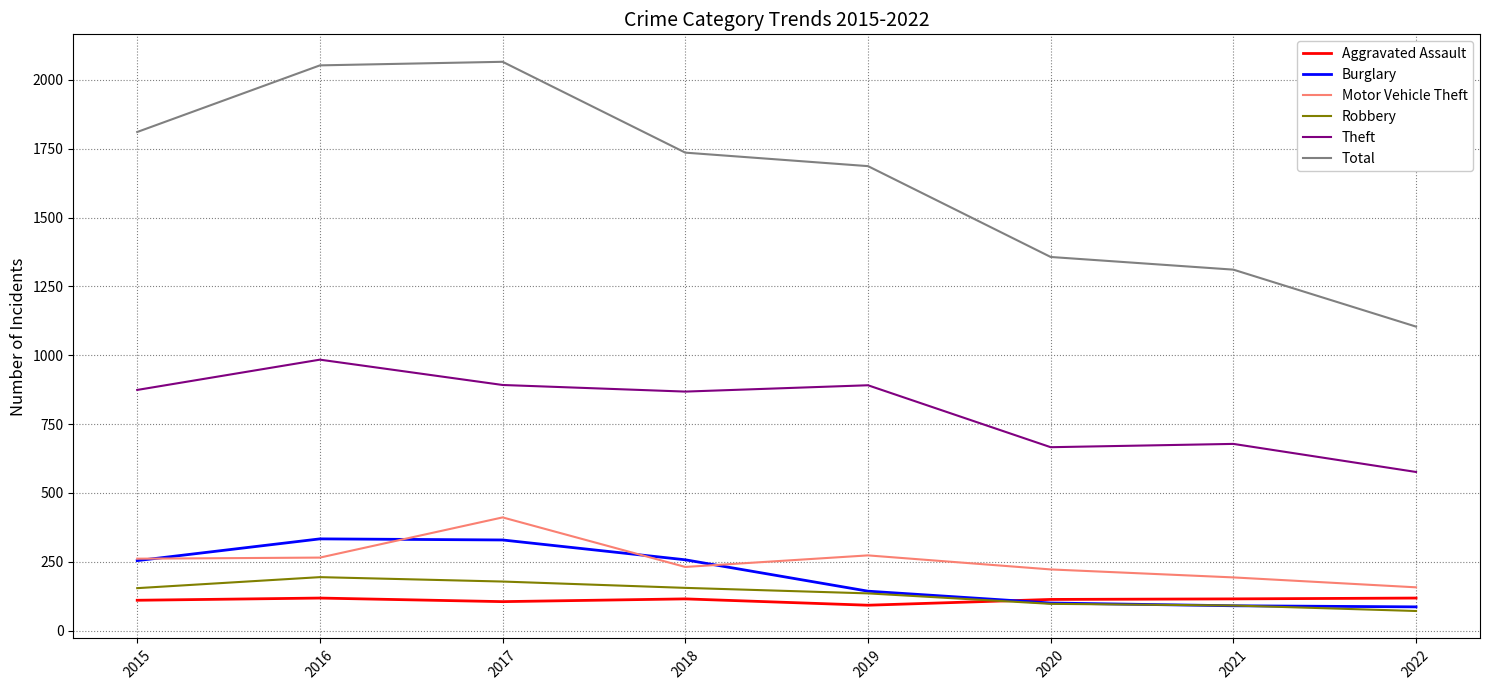

Which series has the largest range (max minus min)?

Total